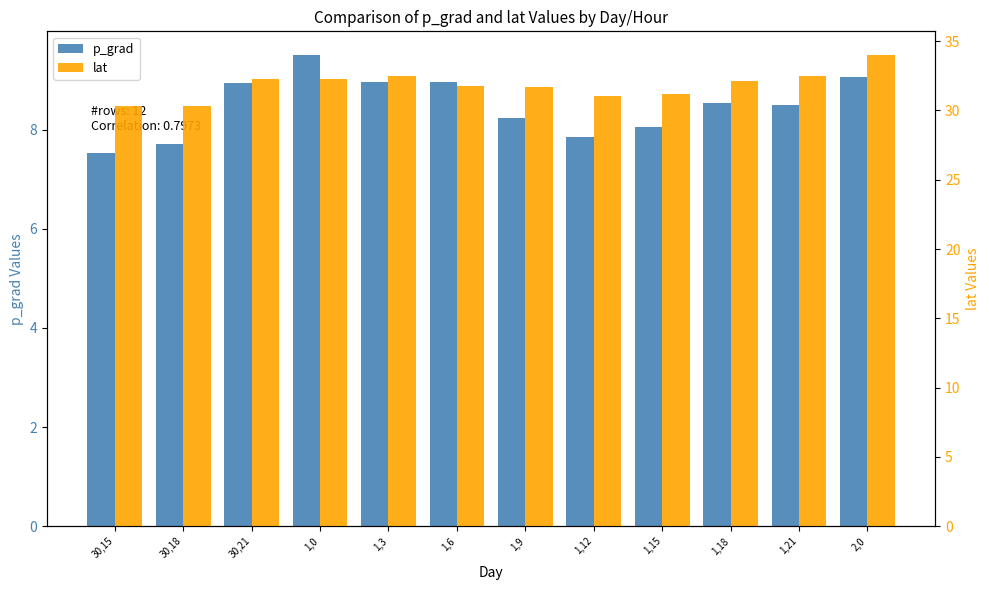

List the series in order of their overall mean, lowest first.

p_grad, lat